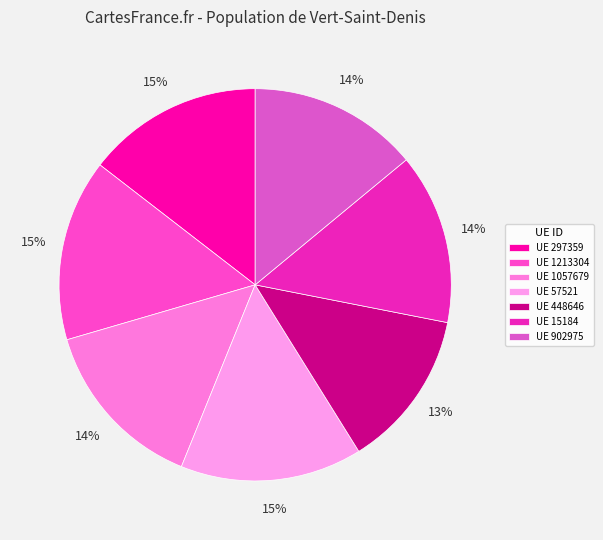

Rank the categories by value from highest to lowest.

57521, 1213304, 297359, 1057679, 15184, 902975, 448646